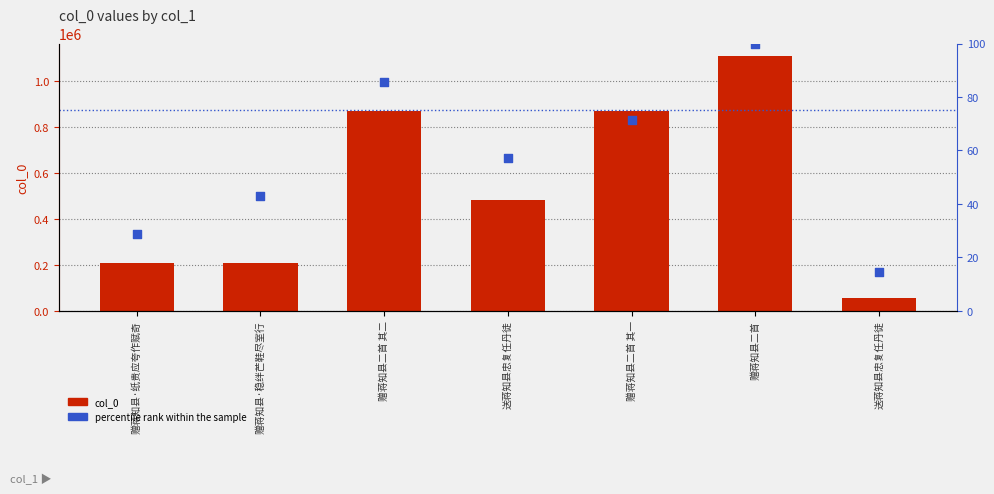

What are all the series names shown in the legend?

col_0, percentile rank within the sample